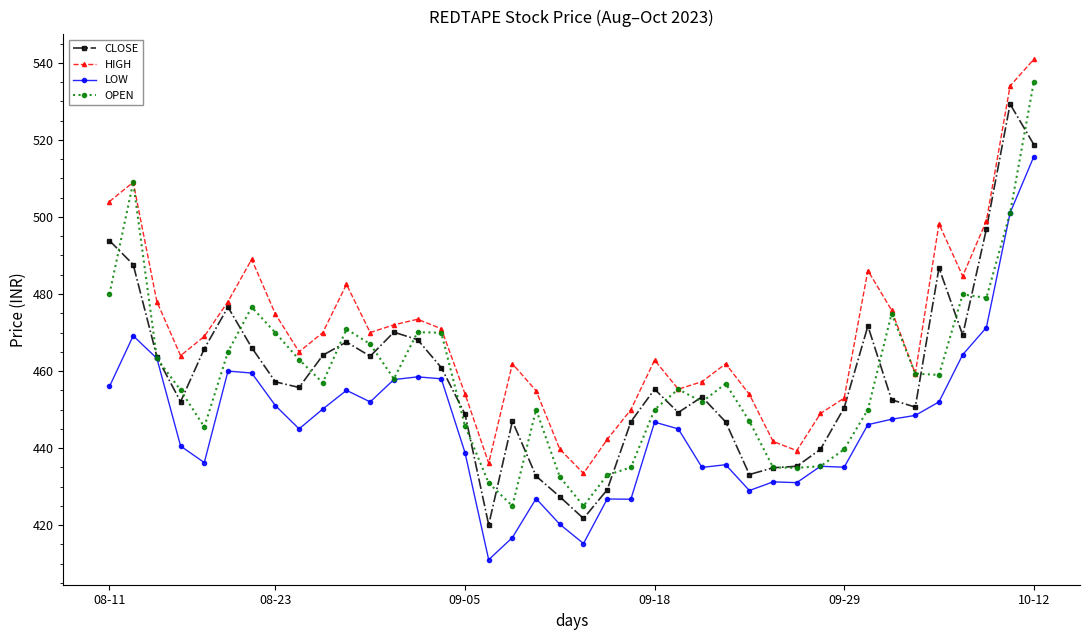

Which series has the widest spread of values?

OPEN